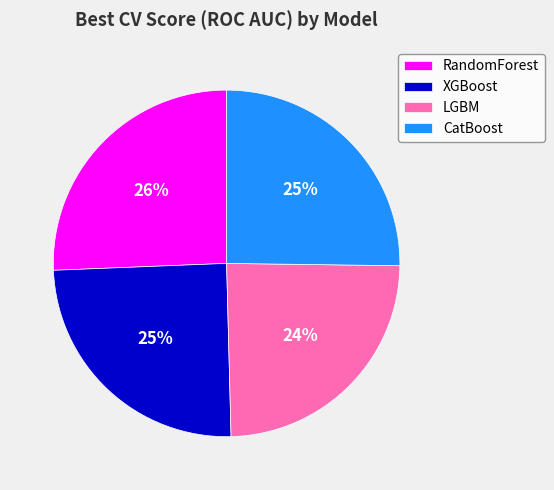

To the nearest percent, what percentage of the pie is CatBoost?

25%